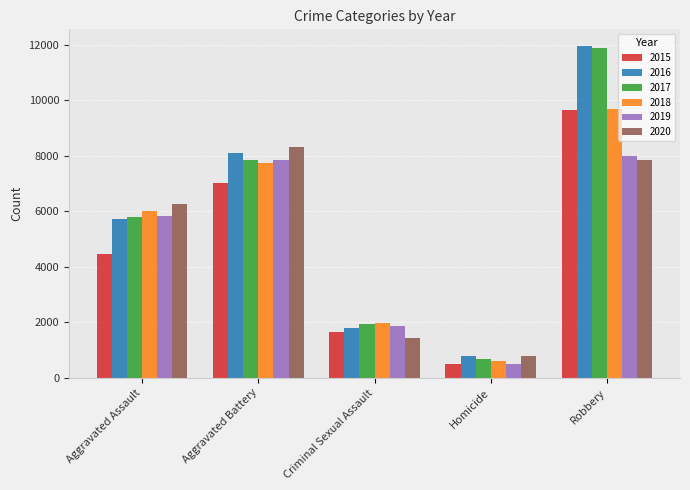

What is the difference between the second highest and second lowest values in the 2015 series?

5359